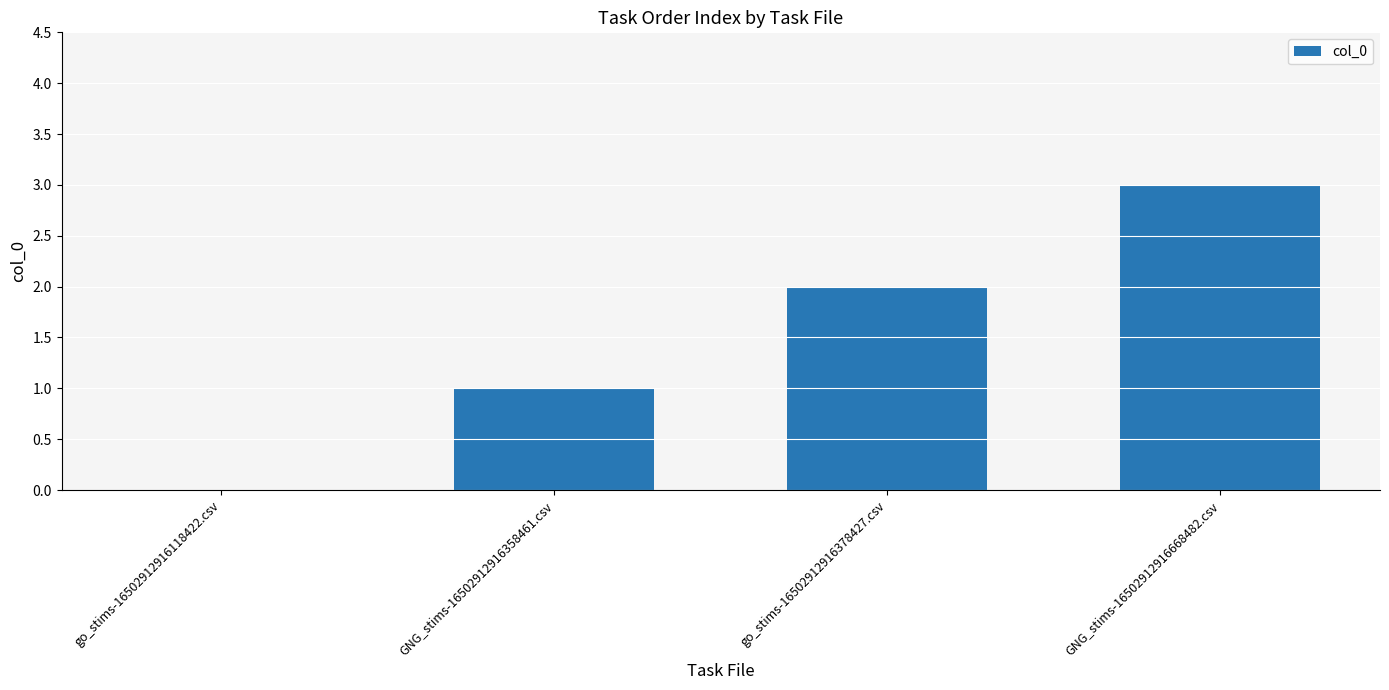

Reading right to left, list all the values displayed in this chart.

3	2	1	0